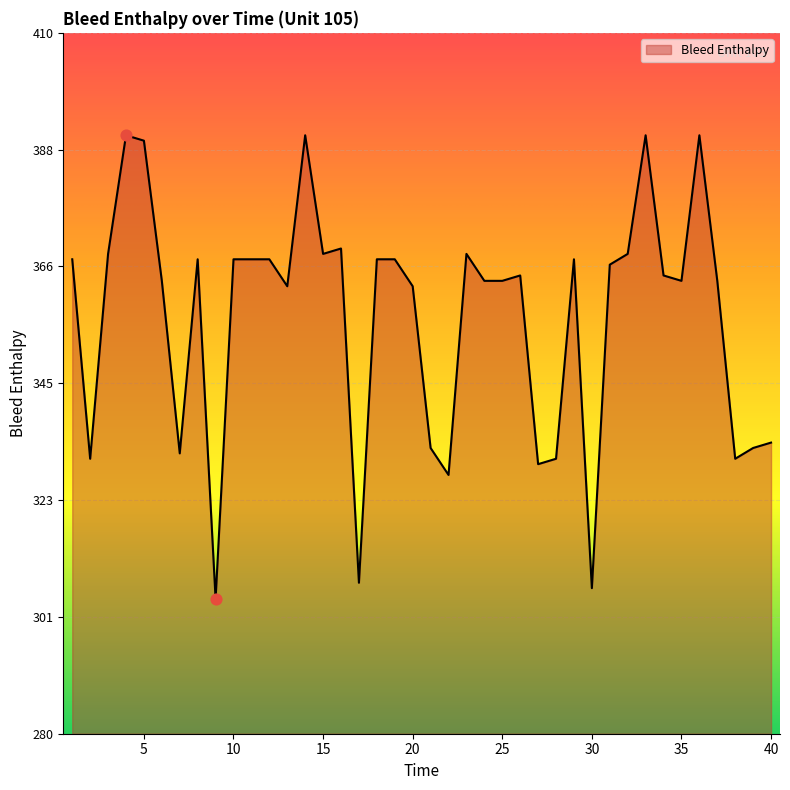

What is the smallest value displayed?

305